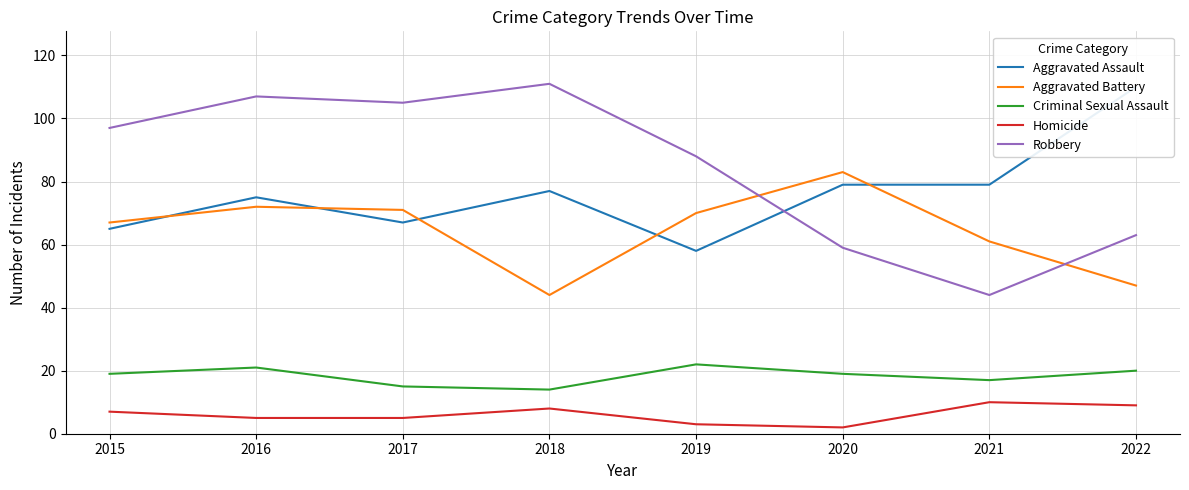

What is the value of the Robbery point at the 7th from the left?

44